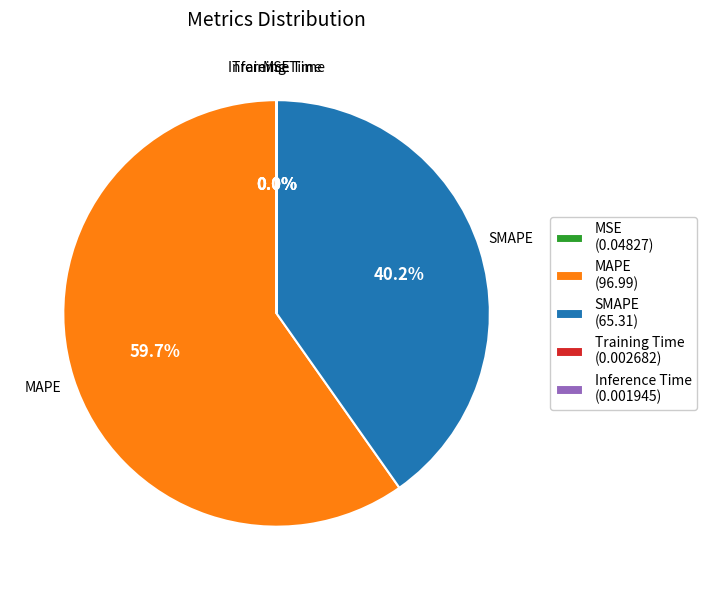

To the nearest percent, what percentage of the pie is MAPE?

60%